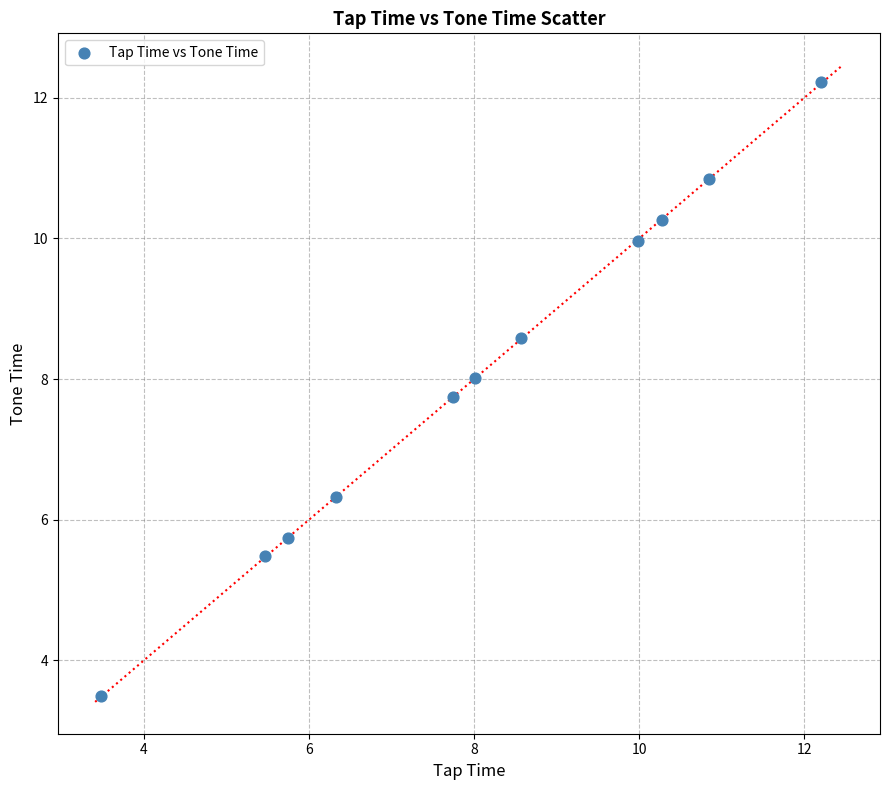

What is the range of X values (max minus min)?

8.7